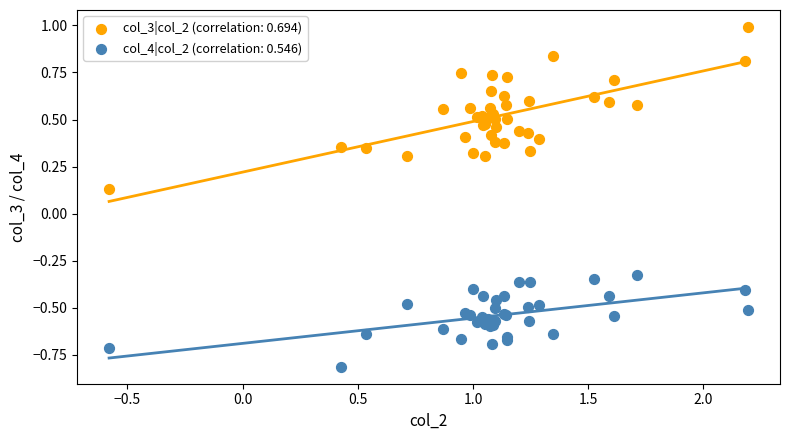

Which series contains the lowest Y value?

col_4|col_2 (correlation: 0.546)